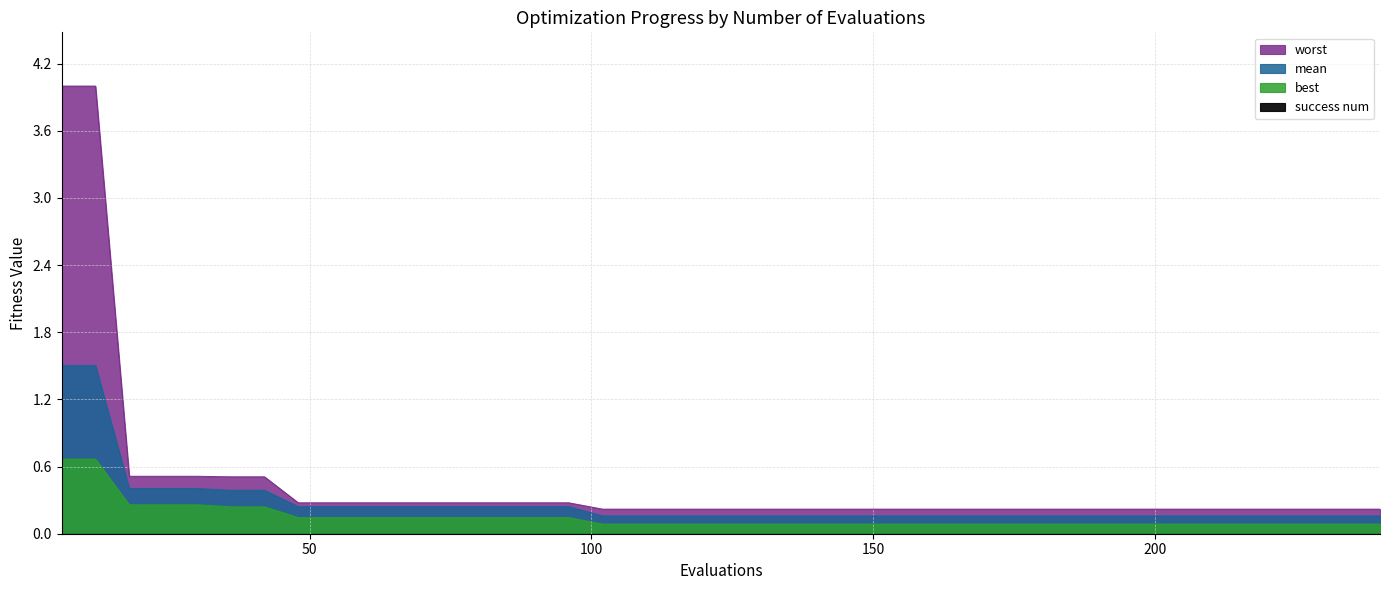

Where is best nearest to the value 0?

102